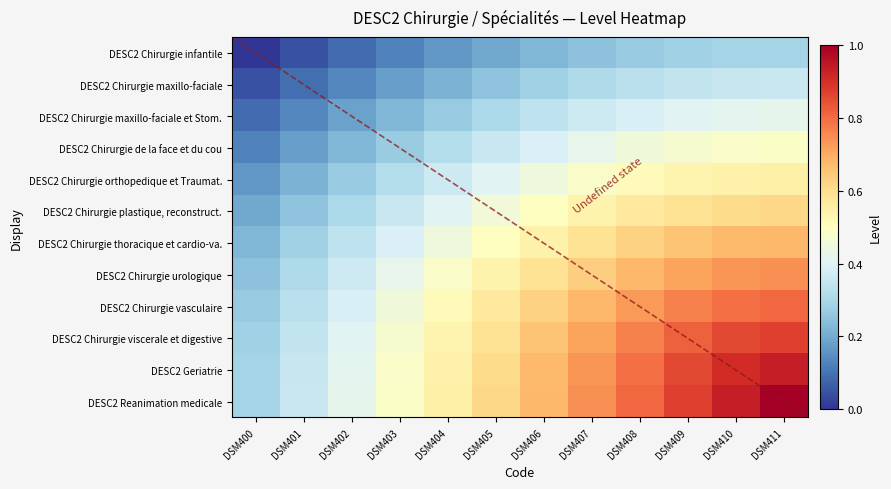

At how many categories does at least one series exceed 0?

12